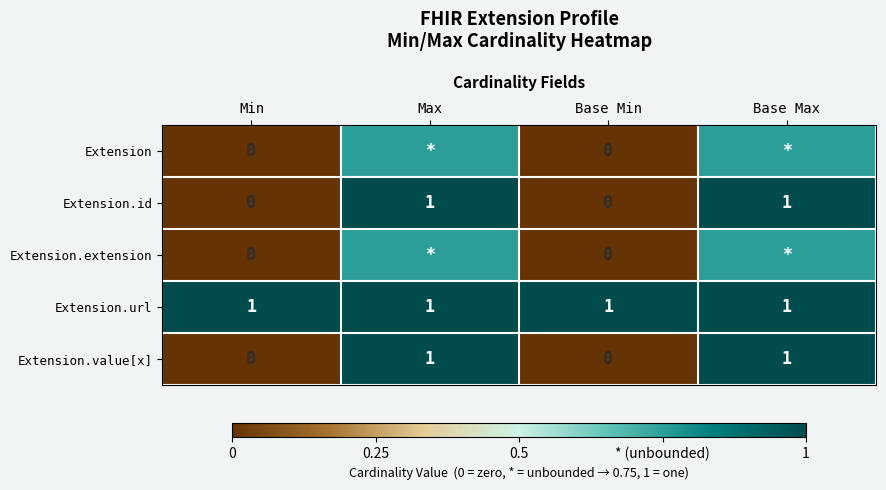

What is the difference between the highest and lowest values at Base Min?

1.0